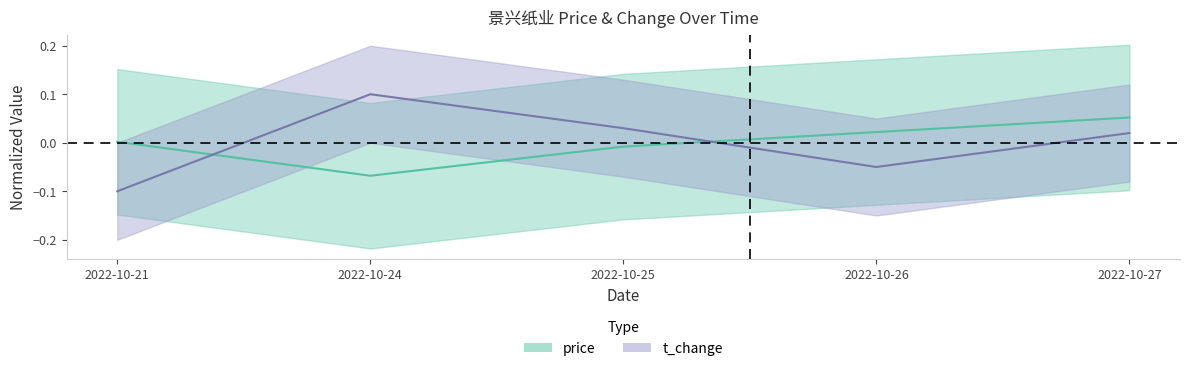

Which category has the lowest value in the price series?

2022-10-24